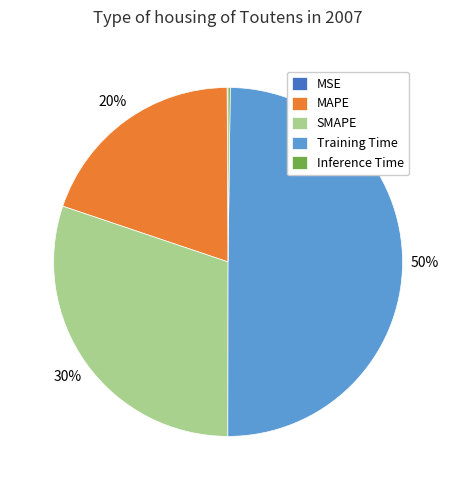

To the nearest percent, what percentage of the pie is Training Time?

50%